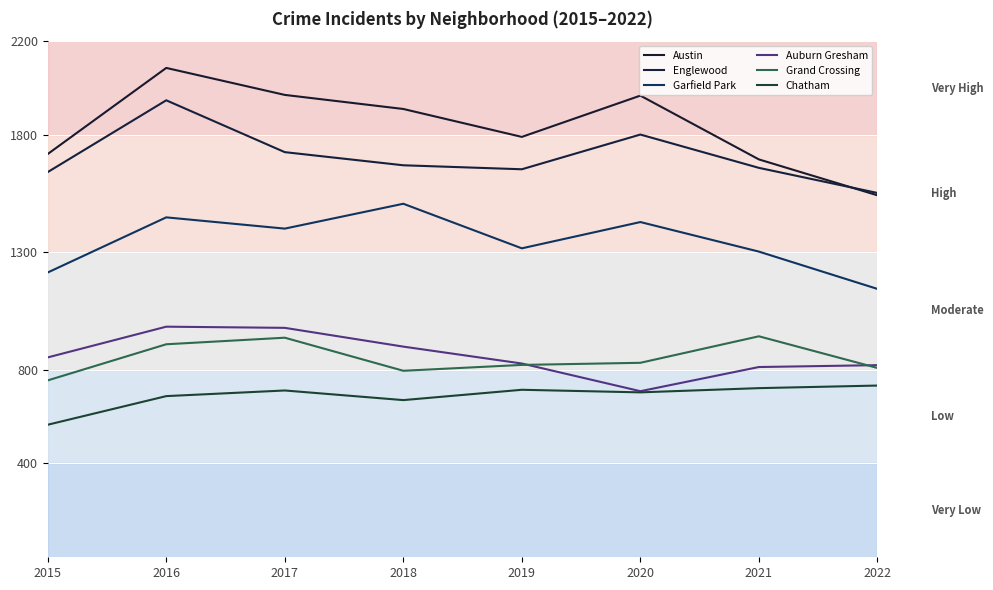

The value of Auburn Gresham at 2019 is 171. True or false?

False